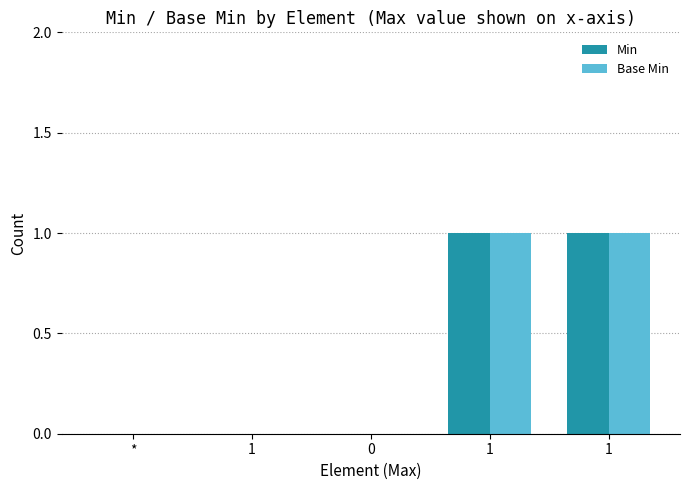

How many categories are shown in the chart?

5